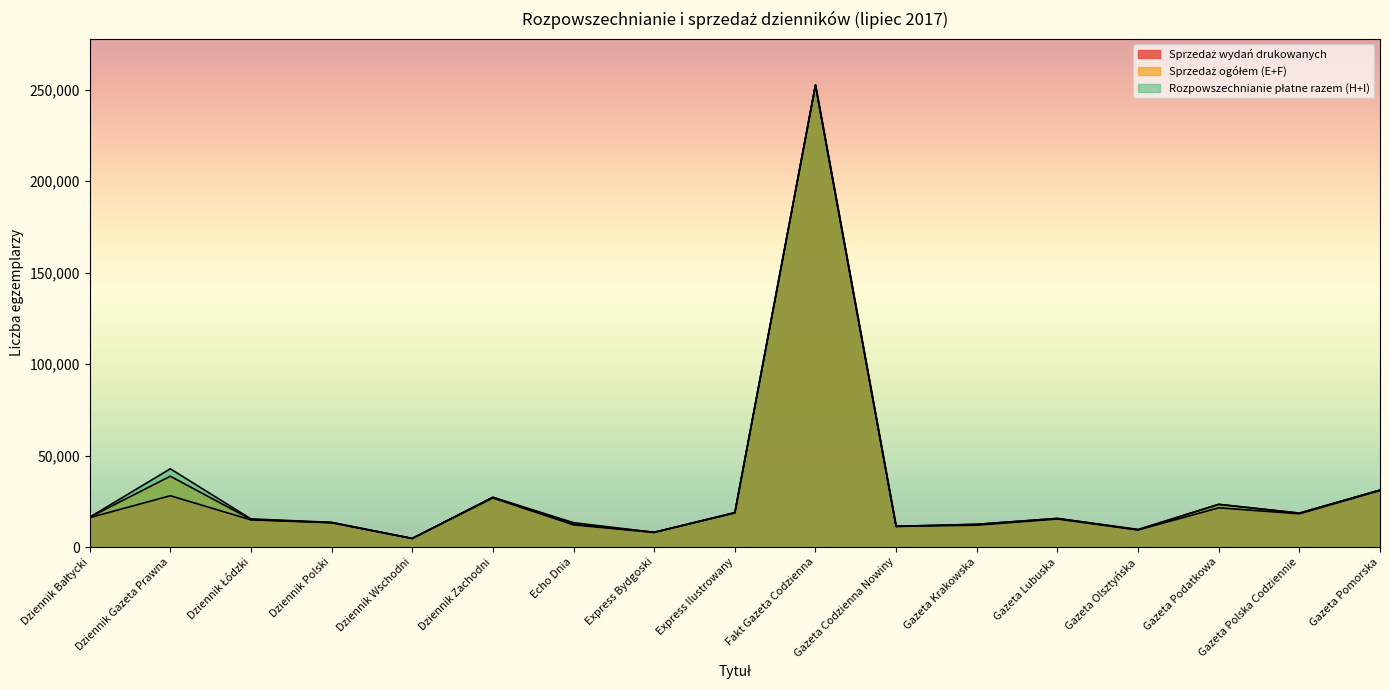

What is the difference between the Sprzedaż ogółem (E+F) values at Gazeta Lubuska and Gazeta Olsztyńska?

6238